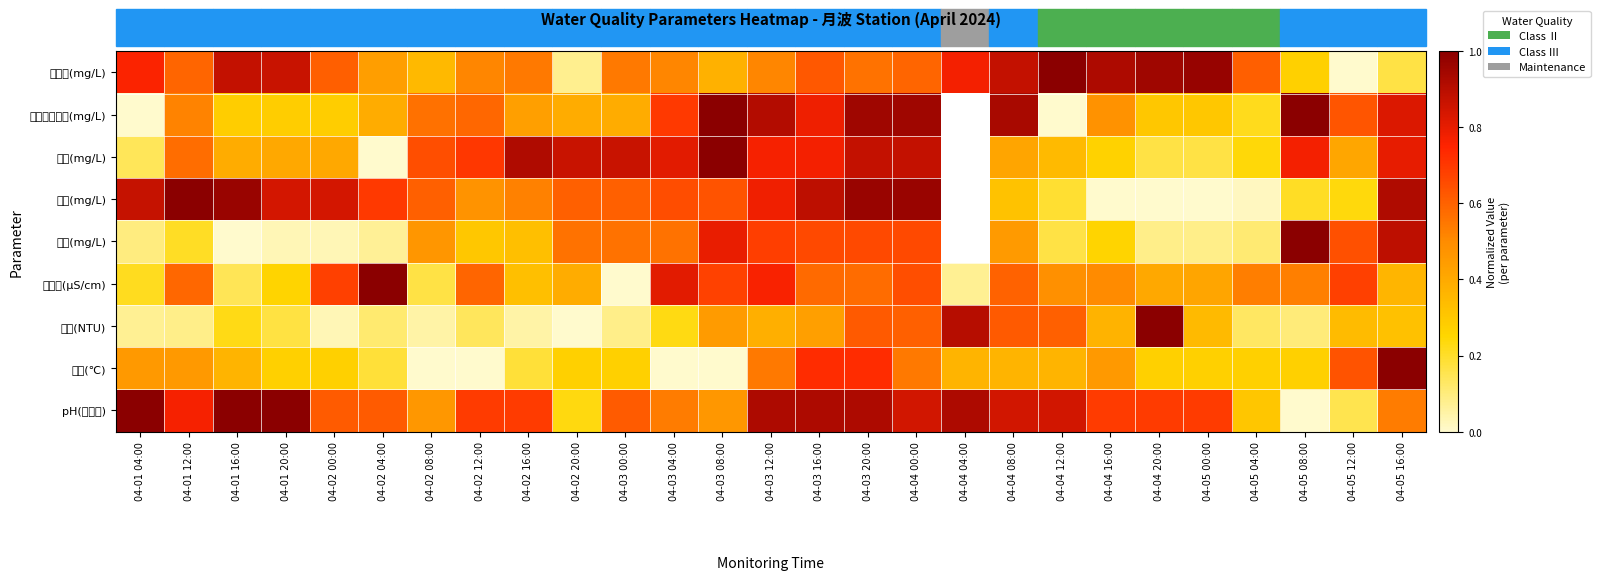

What is the maximum value for 溶解氧(mg/L)?

1.0